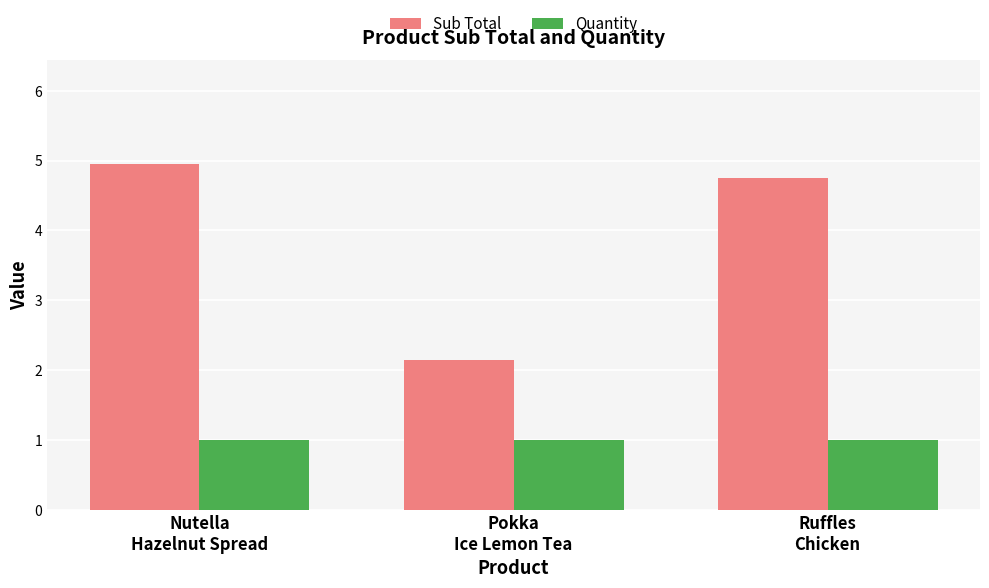

What is the approximate value of Sub Total at Nutella
Hazelnut Spread?

5.0